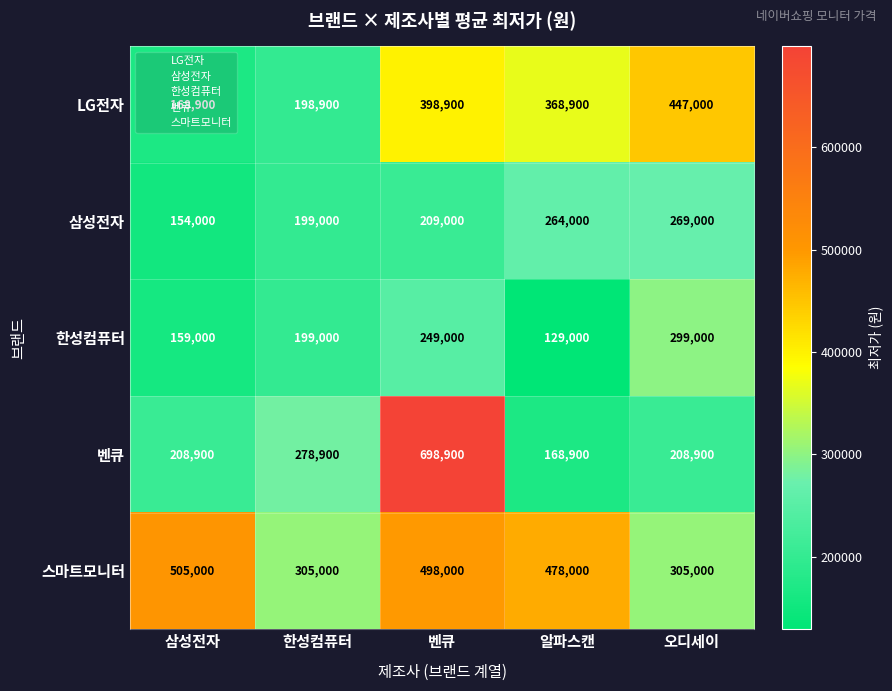

Is the value of 스마트모니터 at 삼성전자 greater than the value of 벤큐 at 한성컴퓨터?

Yes